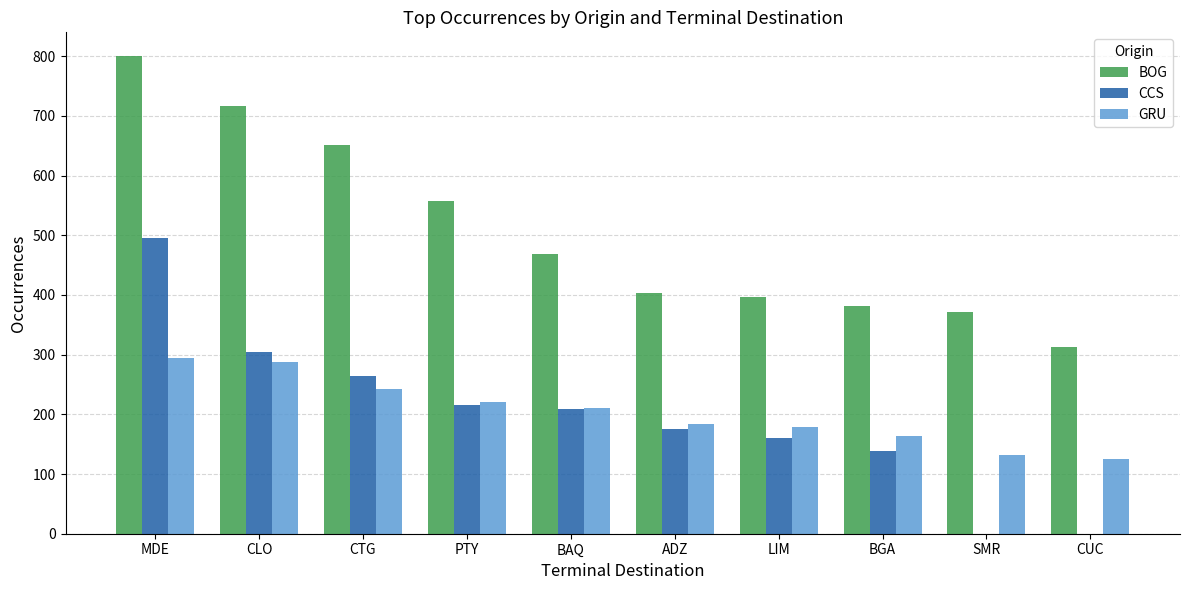

The value of BOG at CTG is 387. True or false?

False